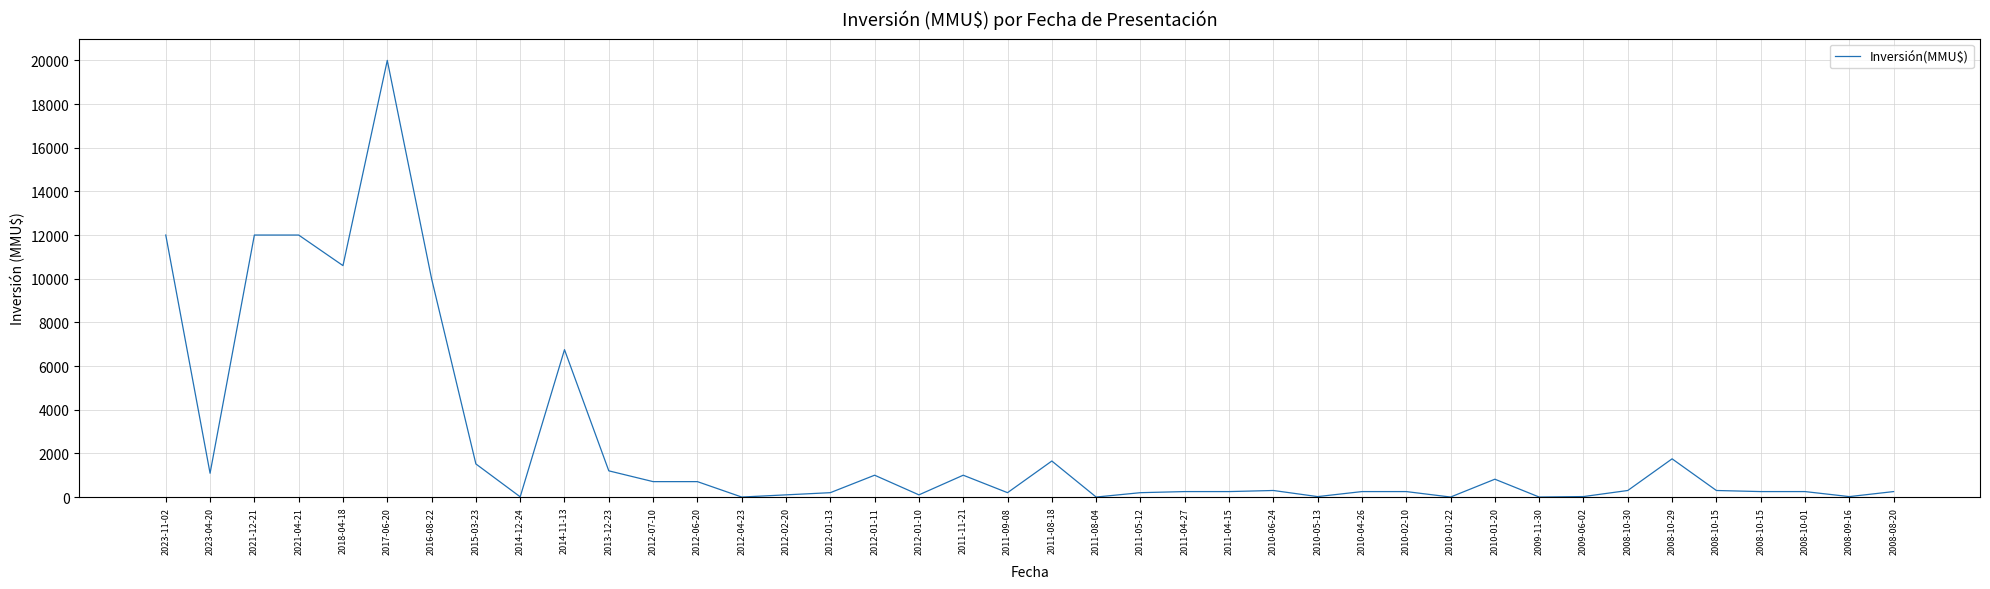

Which has a higher value, 2012-06-20 or 2008-10-15?

2012-06-20